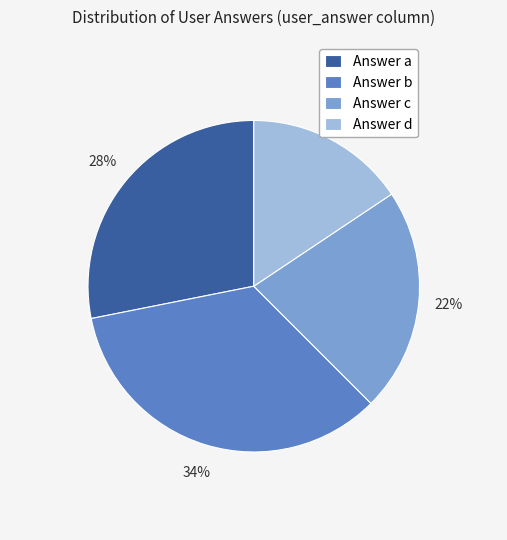

What percentage is the Answer d slice, to the nearest percent?

16%